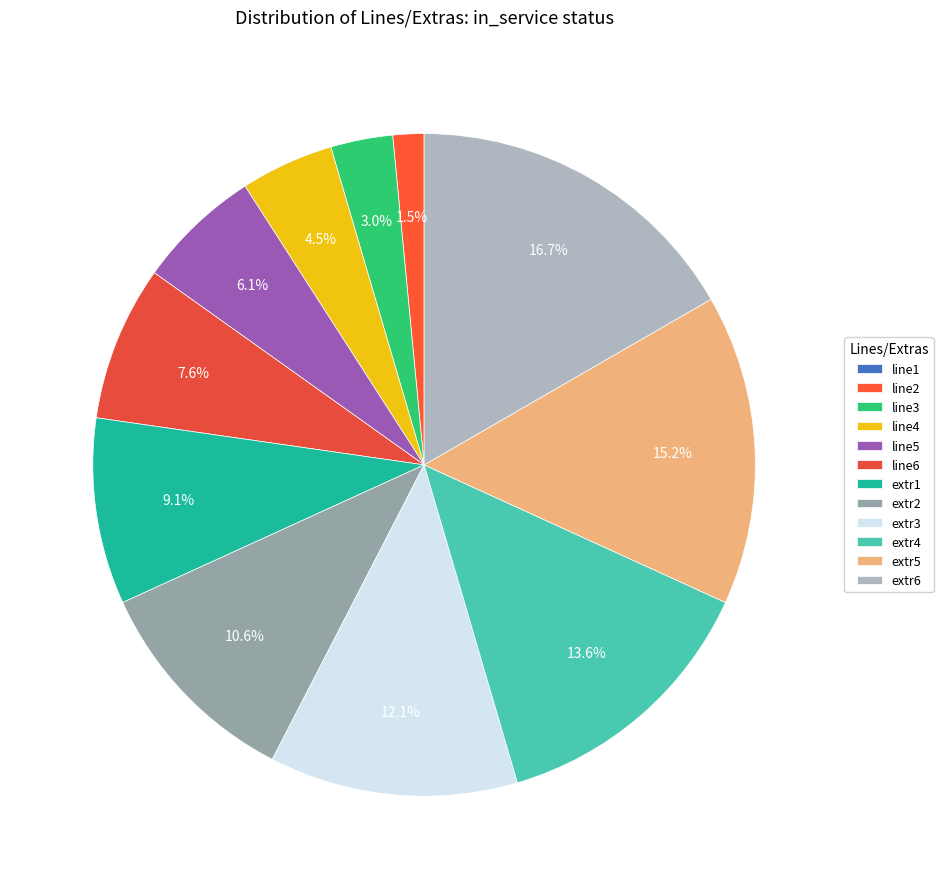

To the nearest percent, what is the combined percentage of line3 and line6?

11%